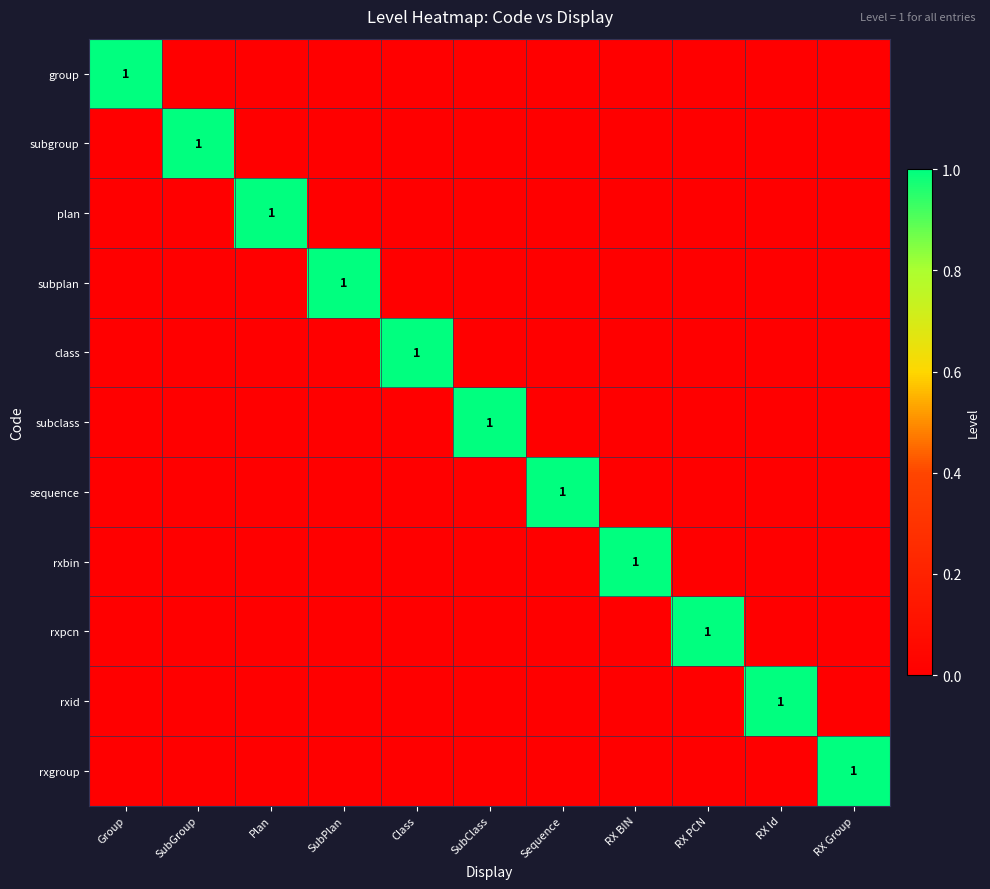

True or false: subgroup has a value of 1 at Plan.

False